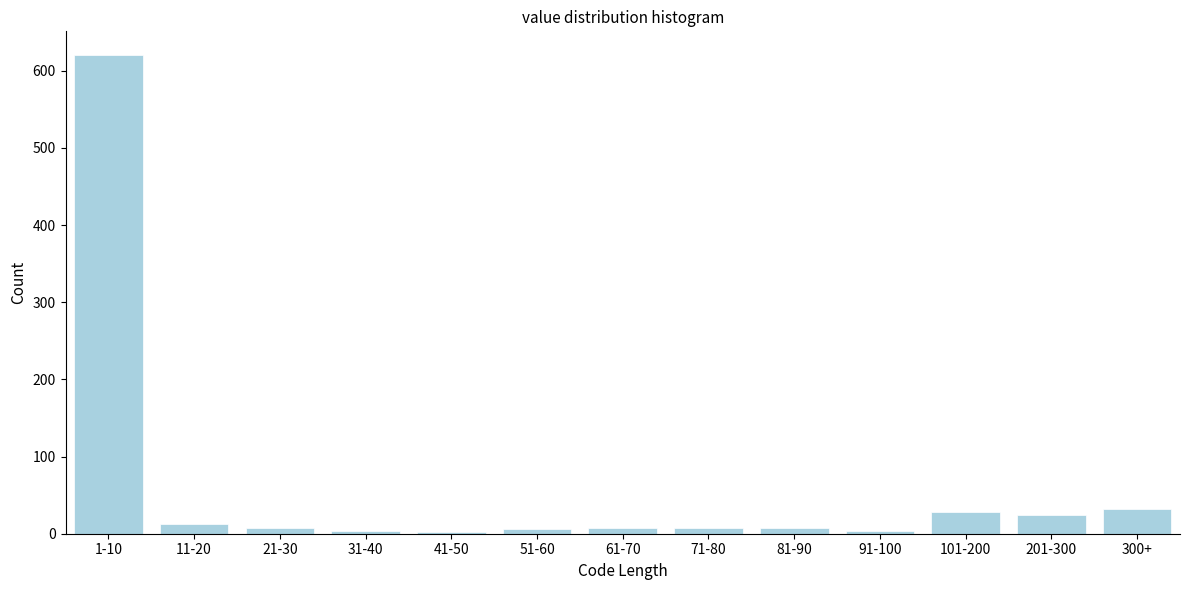

What is the sum of all values?

764